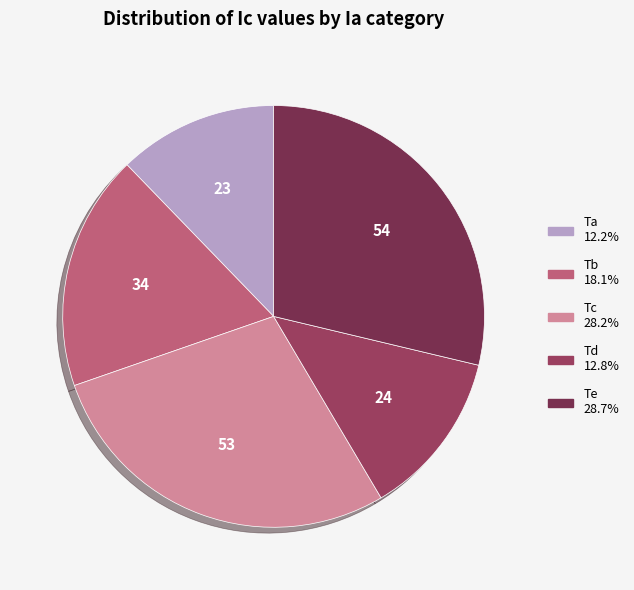

Count the number of slices in the pie.

5